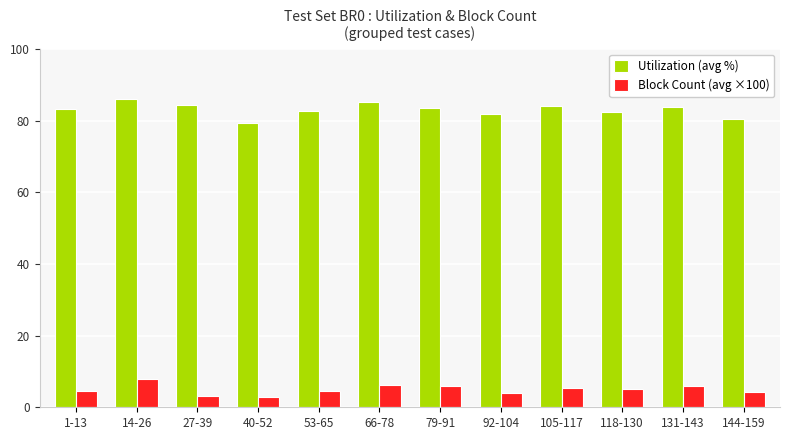

What are all the series names shown in the legend?

Utilization (avg %), Block Count (avg ×100)